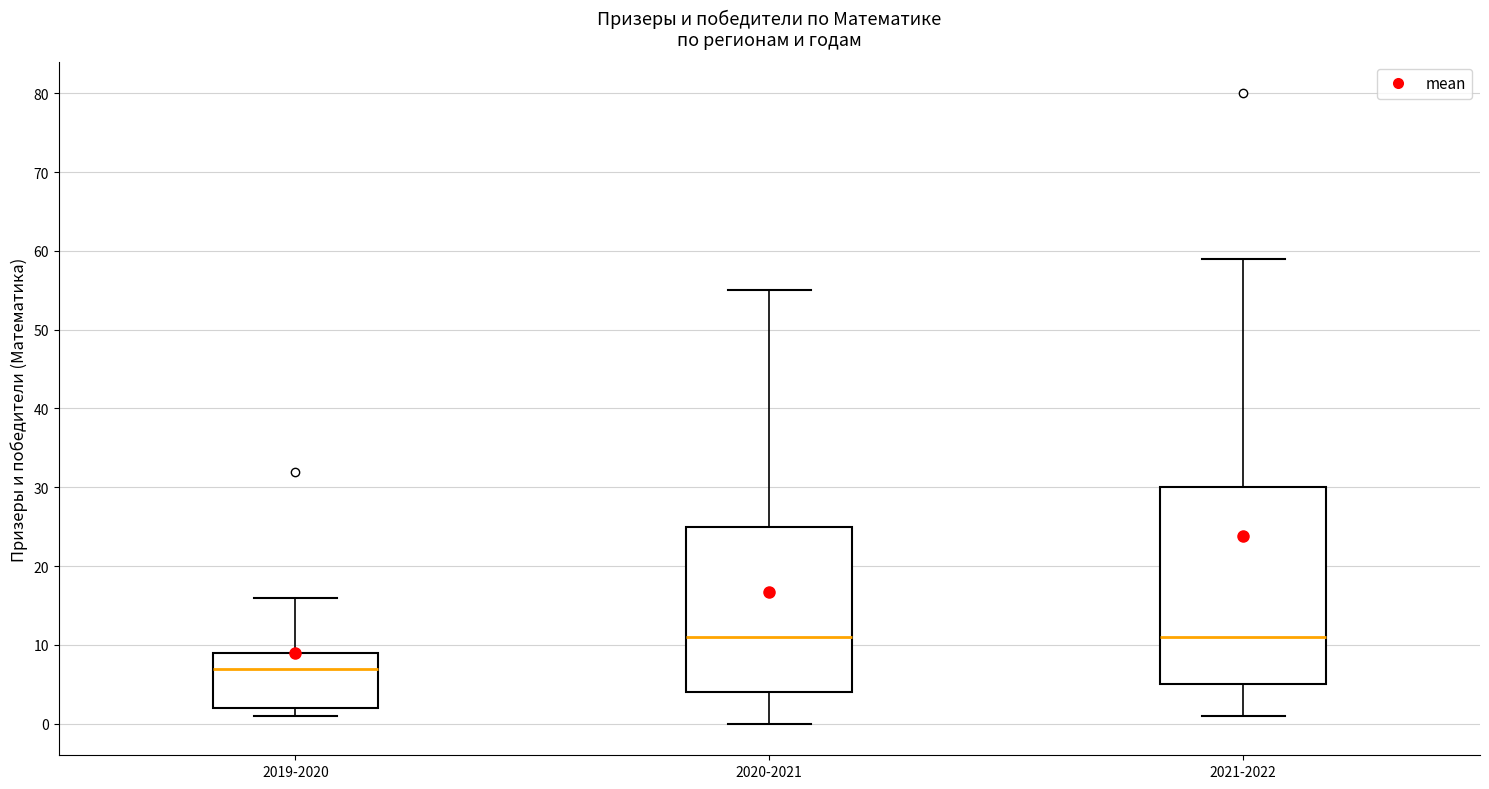

Reading left to right, transcribe this box plot: for each box, give where its median line is, the range the box spans, and where its two whiskers end, as read against the y-axis. The values are not printed on the chart, so give them approximately, as read against the axis.

2019-2020: median 7, box 2 to 9, whiskers 1 to 16
2020-2021: median 11, box 4 to 25, whiskers 0 to 55
2021-2022: median 11, box 5 to 30, whiskers 1 to 59